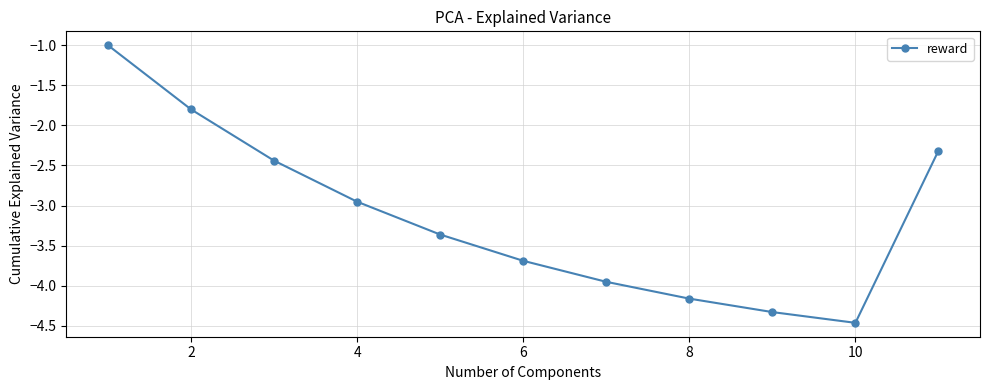

How many points are lower than both their immediate neighbors (excluding endpoints)?

1